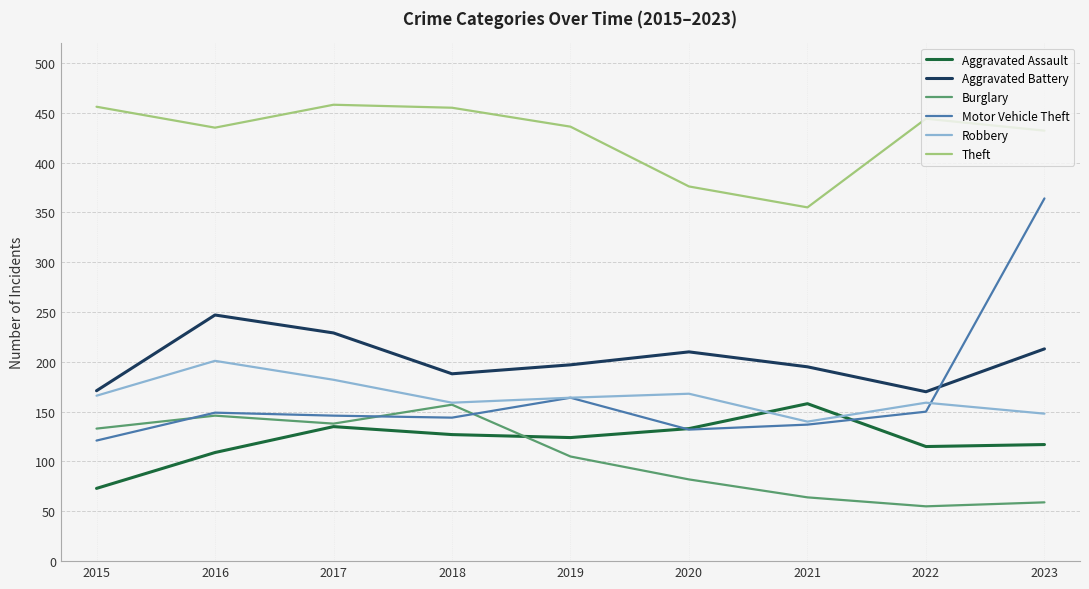

At 2023, list the series in order from smallest to largest.

Burglary, Aggravated Assault, Robbery, Aggravated Battery, Motor Vehicle Theft, Theft